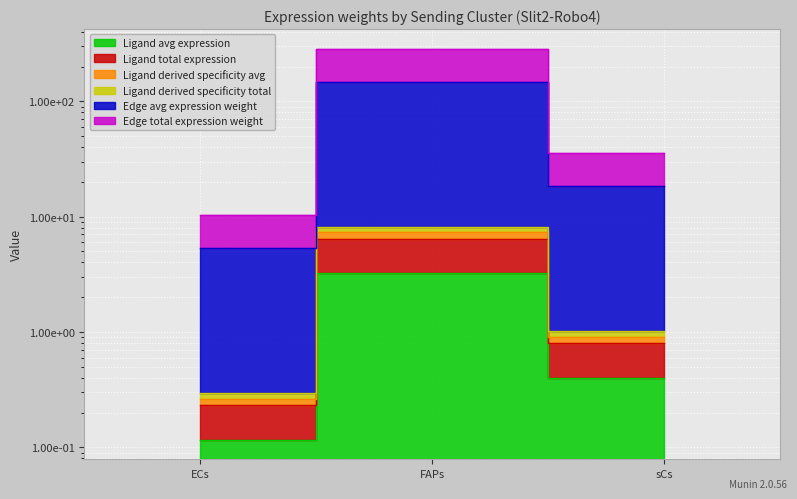

How many lines are shown in the chart?

6